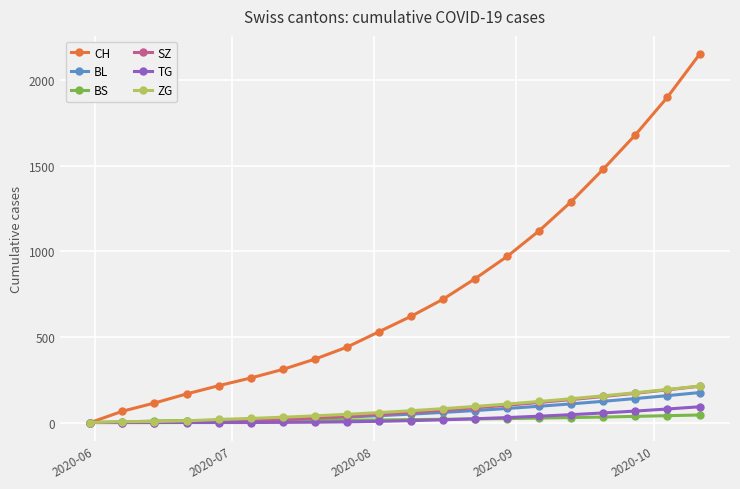

At how many categories does at least one series exceed 499?

11